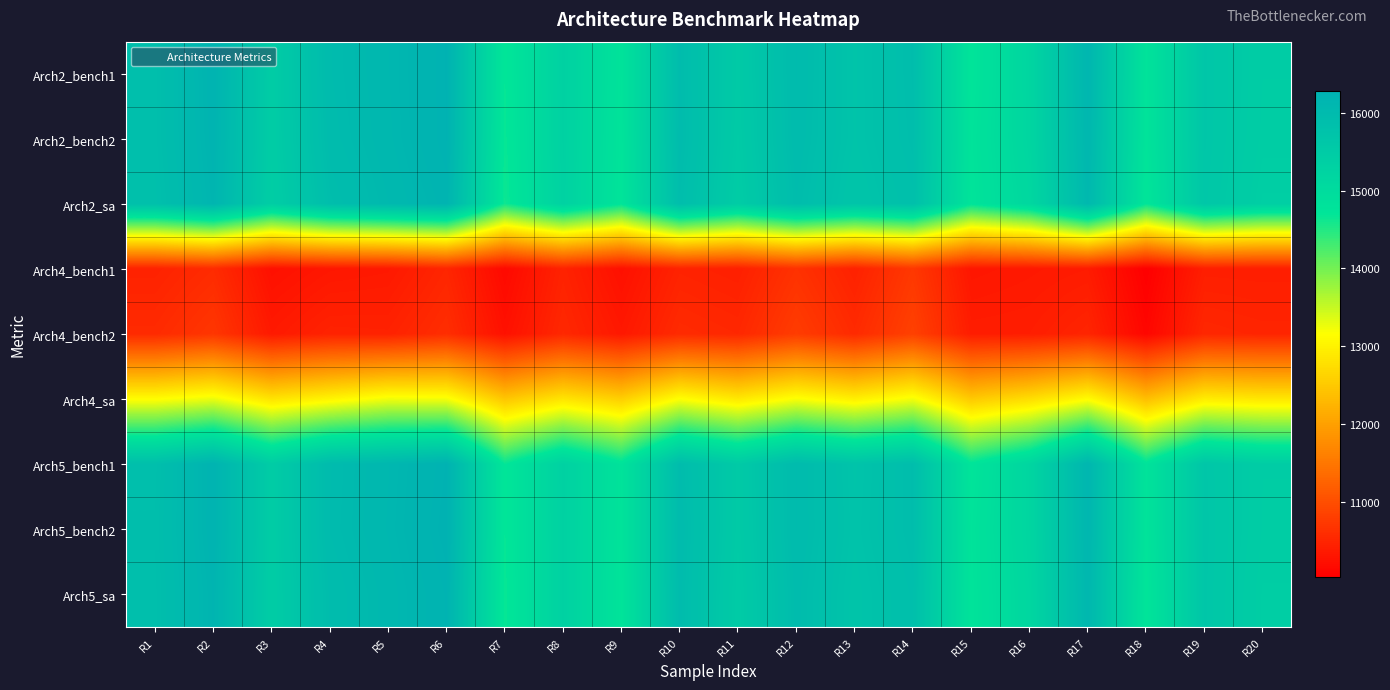

What is the spread (max minus min) of values at R17?

5764